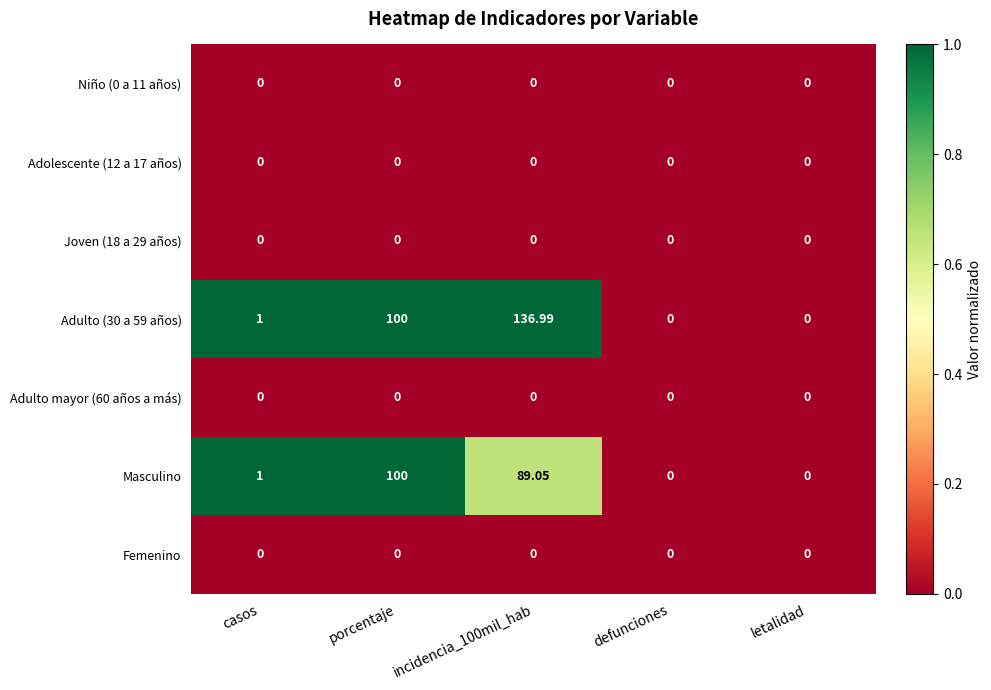

Where is Adulto (30 a 59 años) nearest to the value 68?

porcentaje